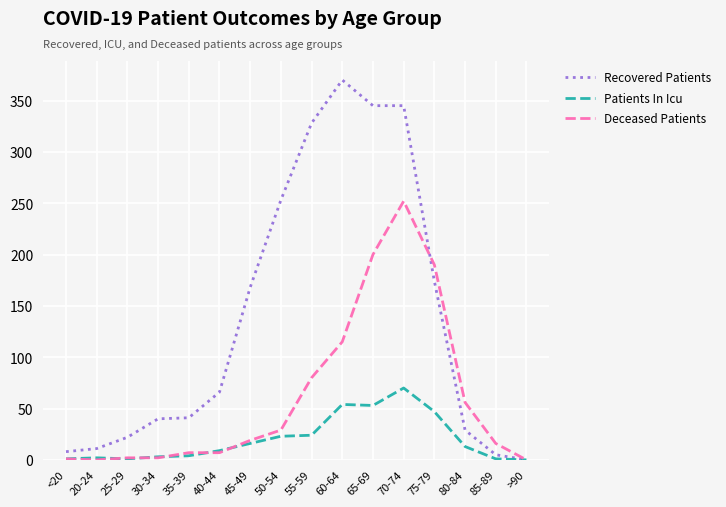

List the series in order of their overall mean, highest first.

Recovered Patients, Deceased Patients, Patients In Icu